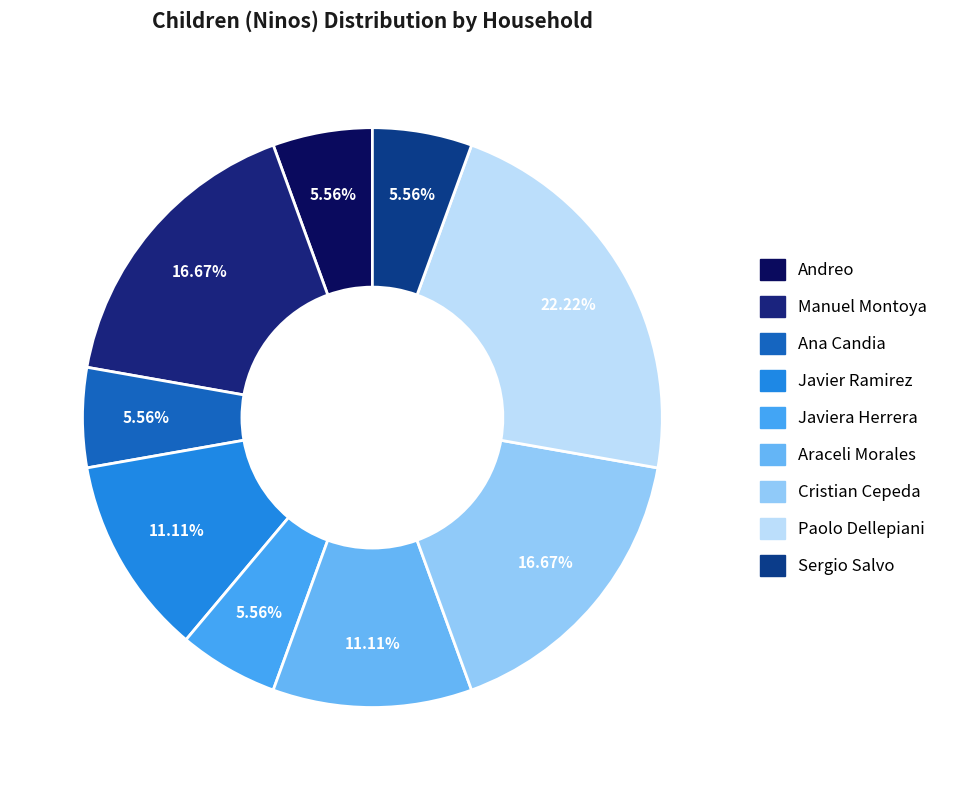

Is it true that Andreo is 6% of the pie?

True